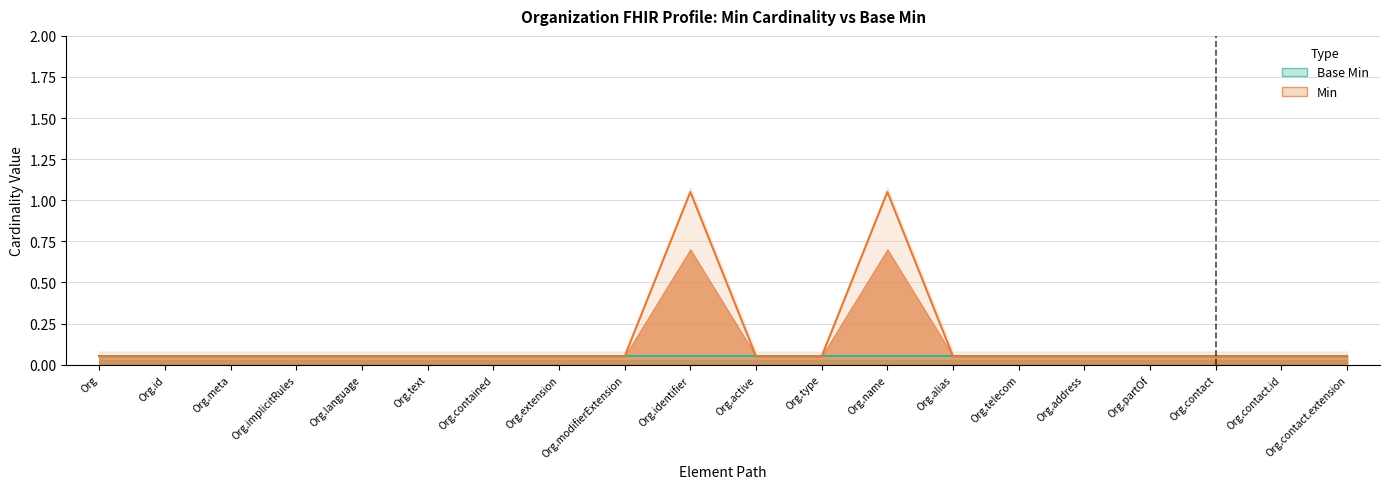

Reading right to left, list all the values displayed in this chart.

Organization.contact.extension=0.1	Organization.contact.id=0.1	Organization.contact=0.1	Organization.partOf=0.1	Organization.address=0.1	Organization.telecom=0.1	Organization.alias=0.1	Organization.name=1.1	Organization.type=0.1	Organization.active=0.1	Organization.identifier=1.1	Organization.modifierExtension=0.1	Organization.extension=0.1	Organization.contained=0.1	Organization.text=0.1	Organization.language=0.1	Organization.implicitRules=0.1	Organization.meta=0.1	Organization.id=0.1	Organization=0.1